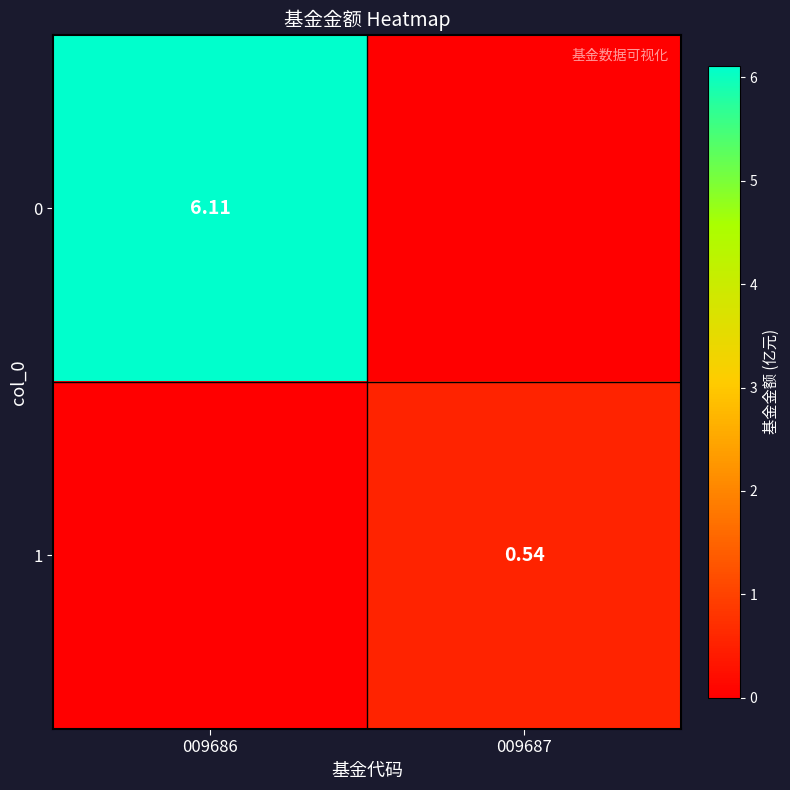

Is it true that 0 equals 0.0 at 009687?

True